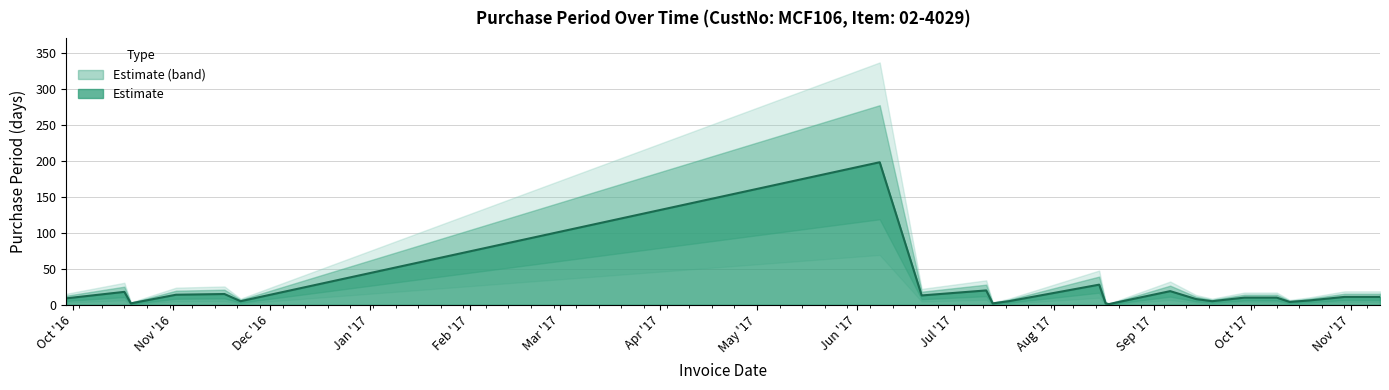

How many data points does each series have?

23